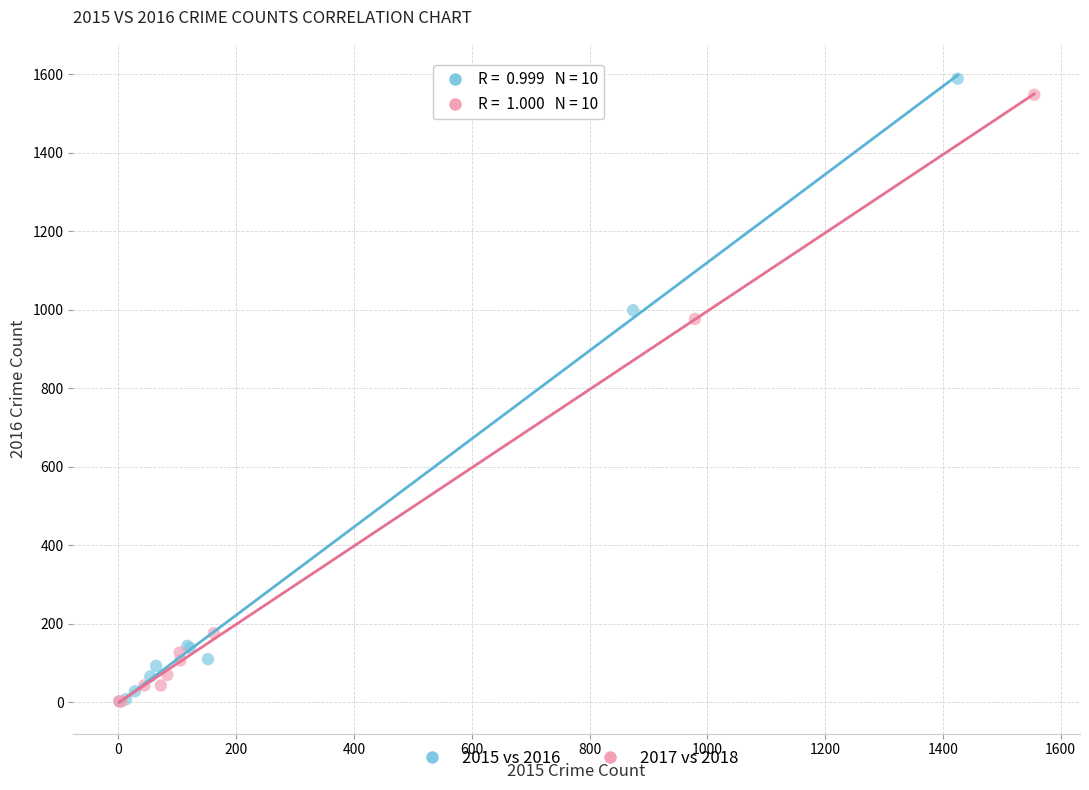

Which series has the widest spread of Y values?

2015 vs 2016